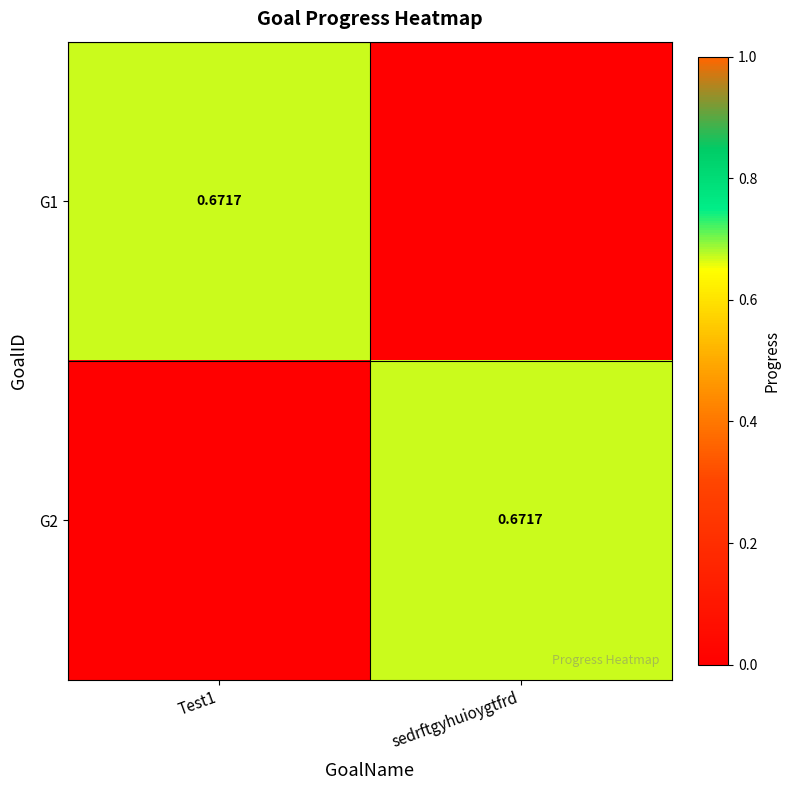

The G2 series shows 0.0 at Test1. True or false?

True